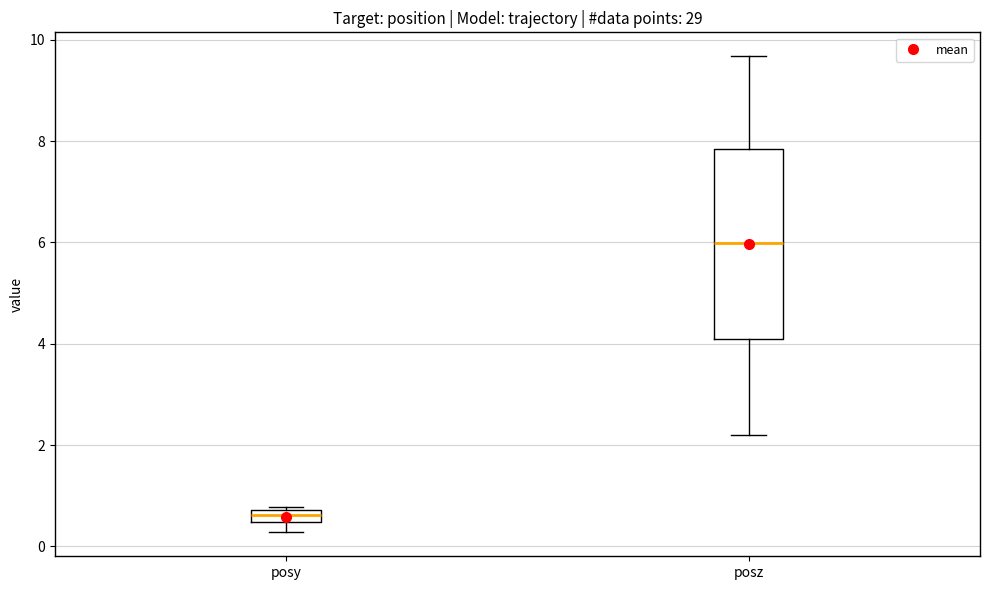

Which box is the tallest, from its lower edge to its upper edge?

posz